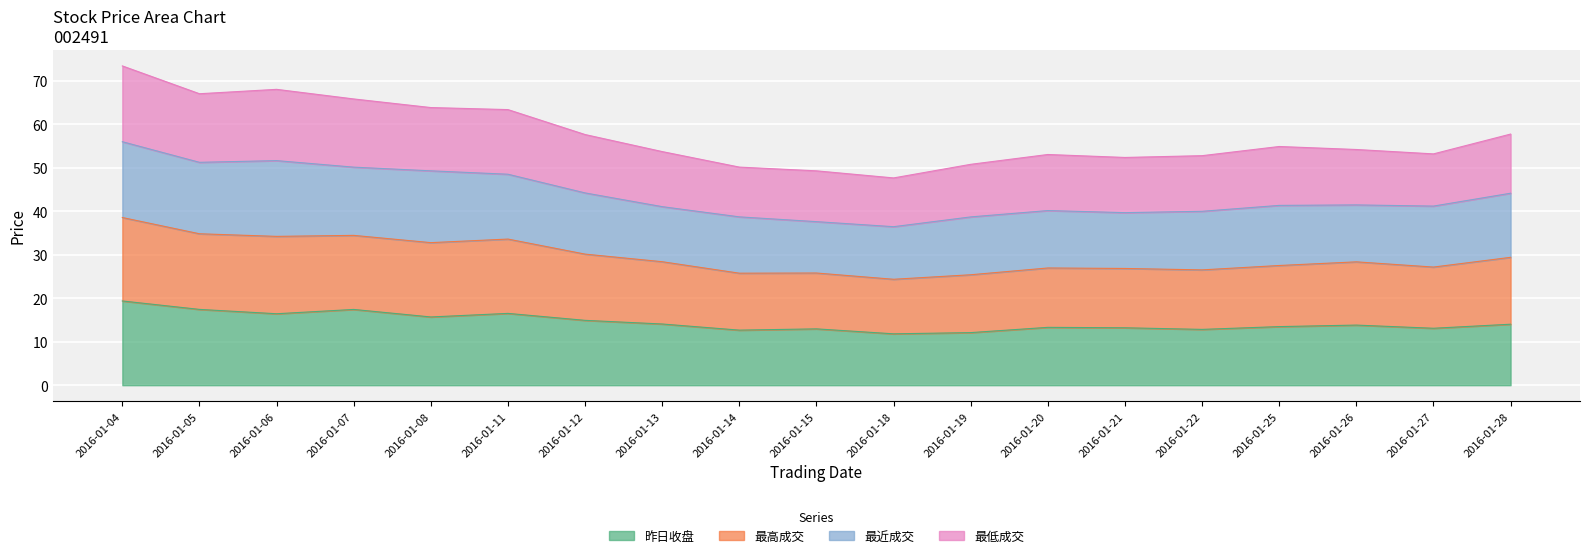

What is the total value across all series at 2016-01-19?

50.8